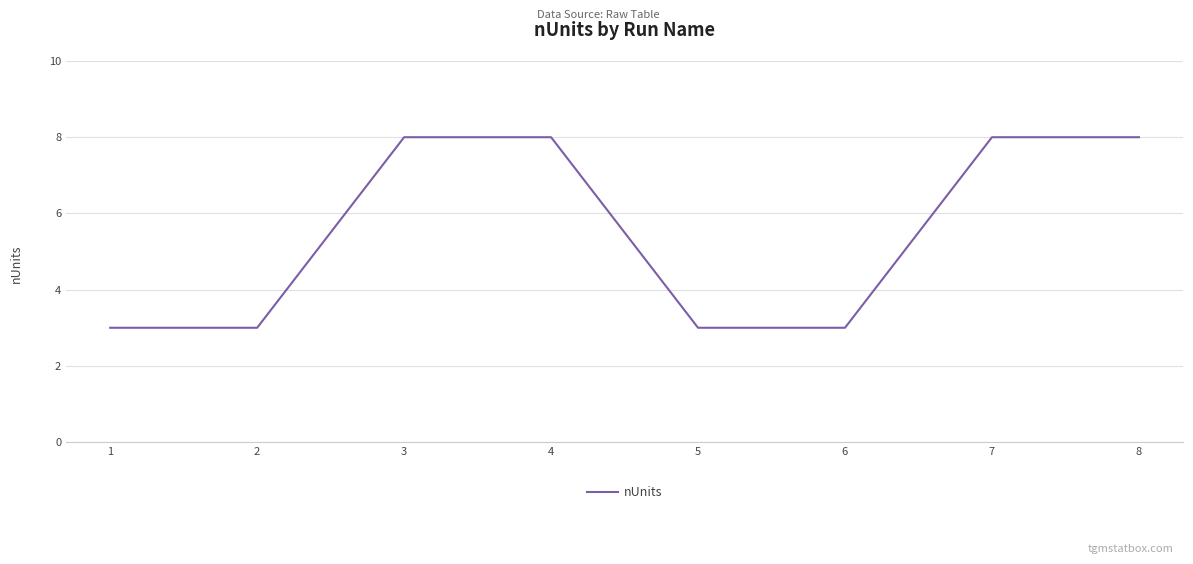

Reading left to right, list all the values displayed in this chart.

1=3	2=3	3=8	4=8	5=3	6=3	7=8	8=8